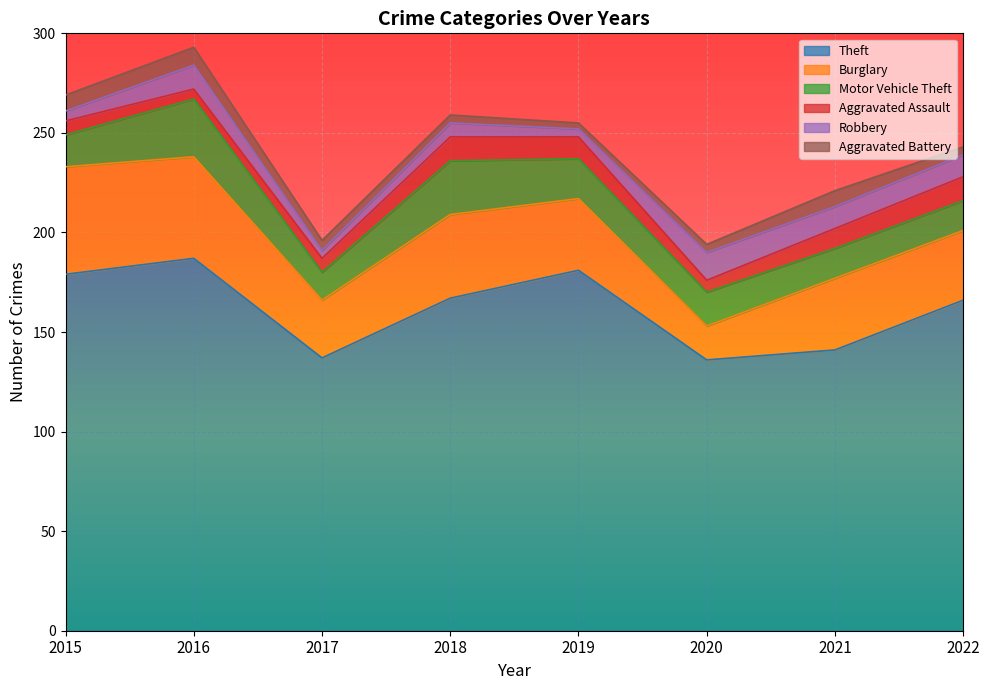

Is the value of Burglary at 2015 greater than the value of Robbery at 2019?

Yes